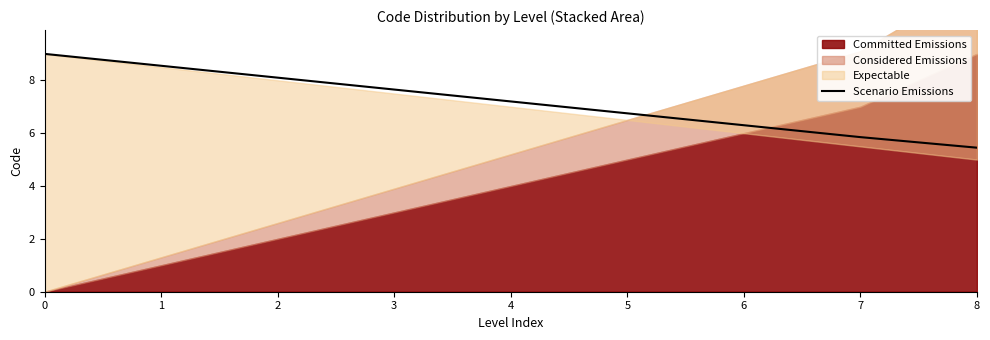

What is the difference between the second highest and minimum values?

3.1